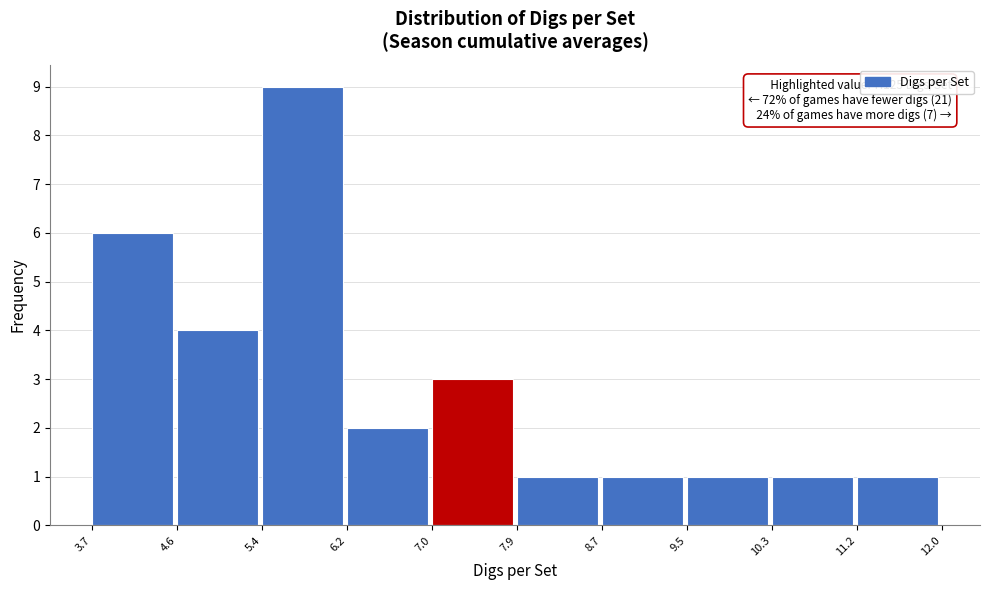

Which range on the x-axis has the tallest bar?

5.4 to 6.2